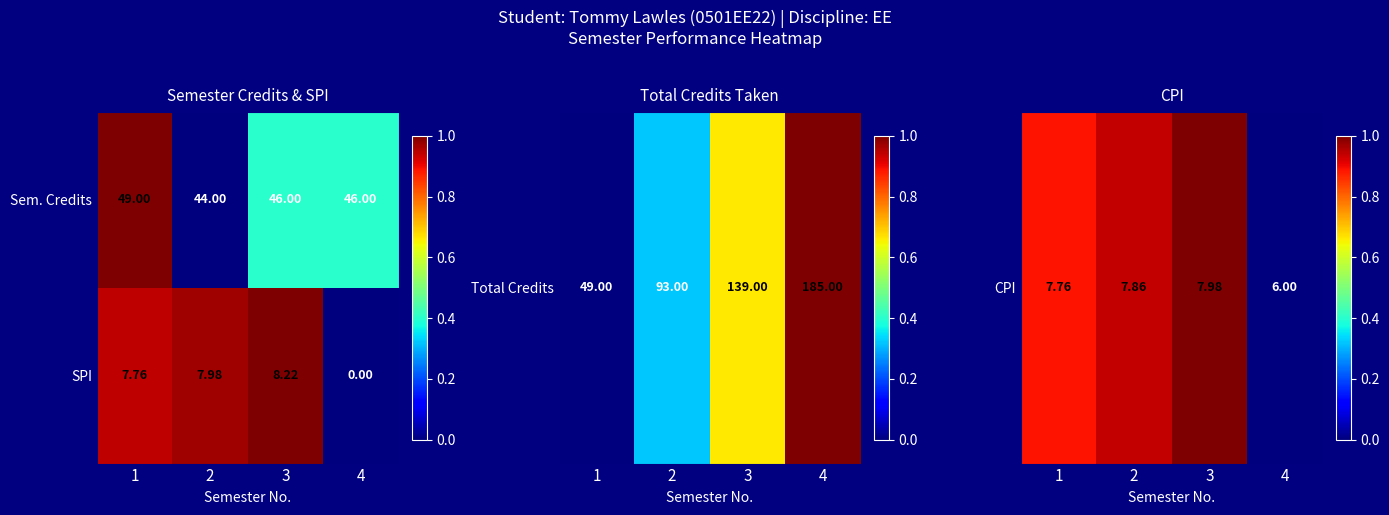

List the series in order of their overall mean, highest first.

Sem. Credits, SPI